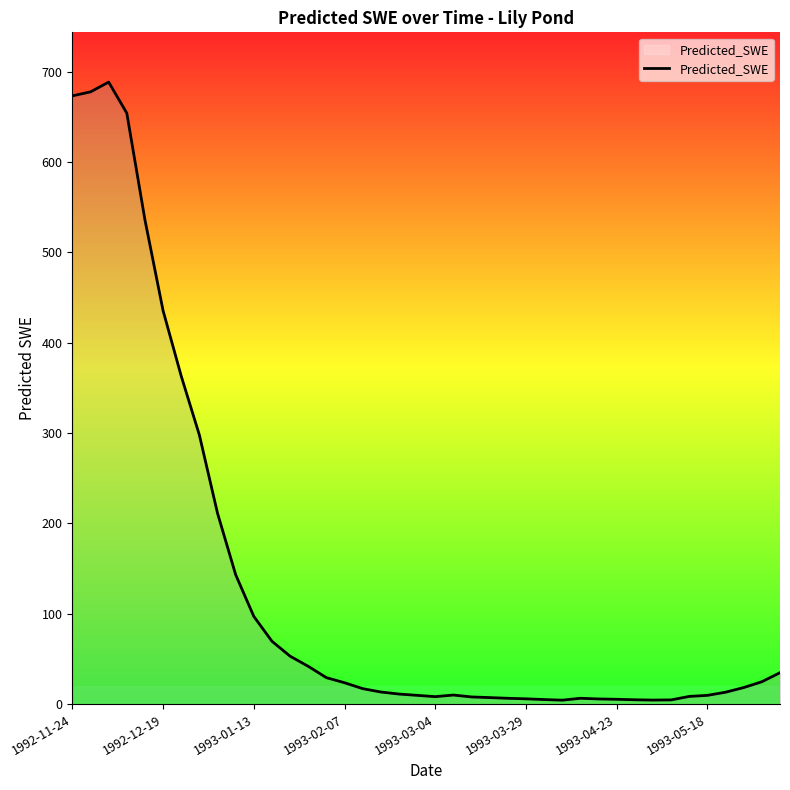

The chart shows a value of 673.2 at 1992-11-24. True or false?

True